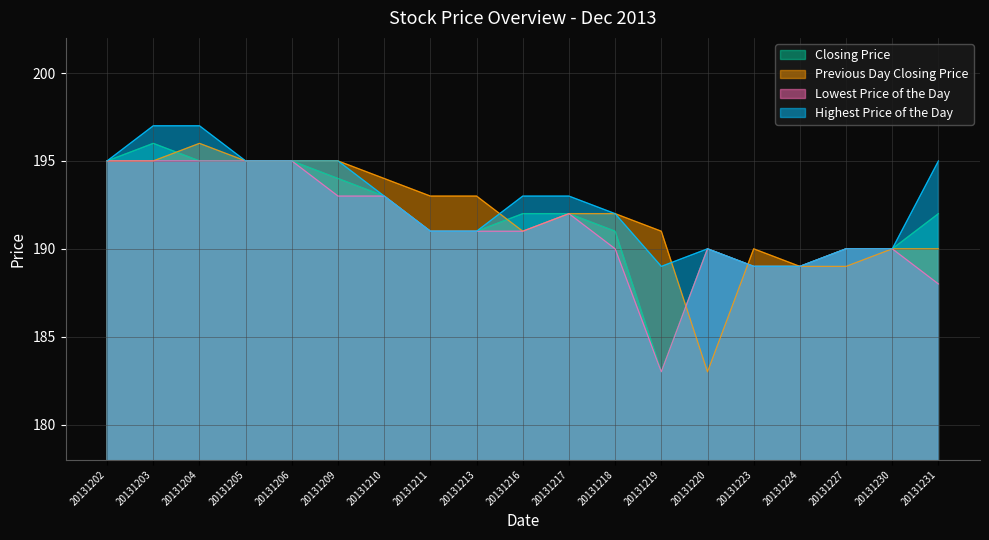

Where is Closing Price nearest to the value 189?

20131223